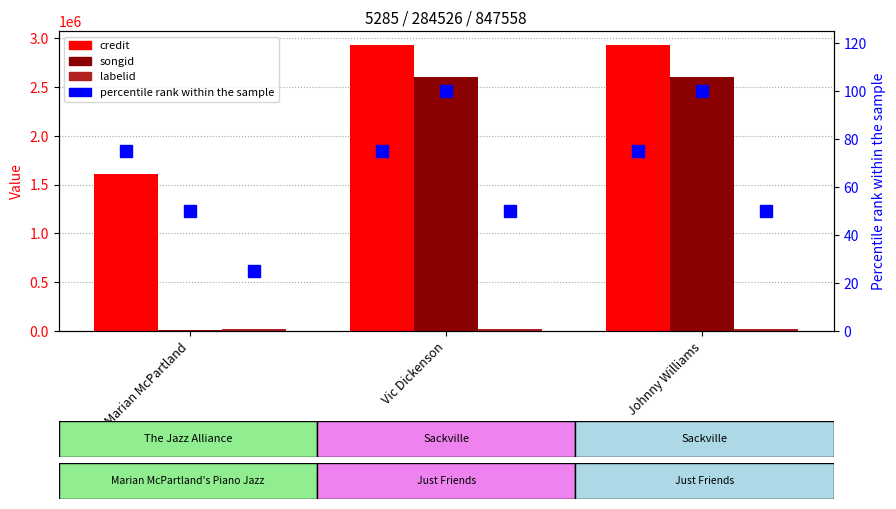

True or false: credit rank has a value of 31 at Johnny Williams.

False